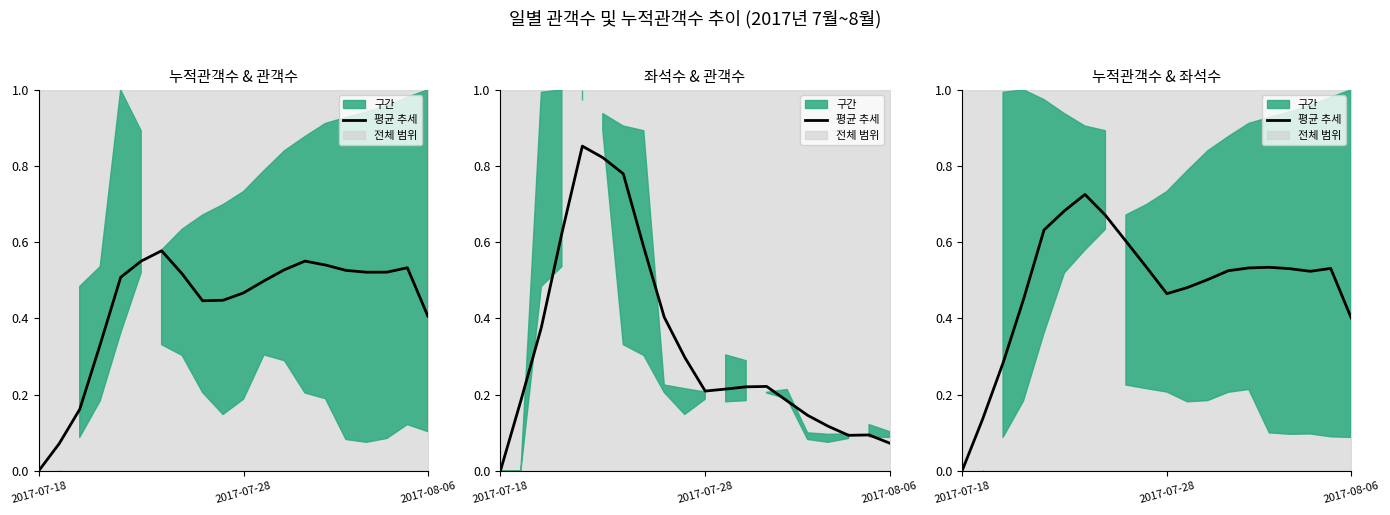

How many points are lower than both their immediate neighbors (excluding endpoints)?

2